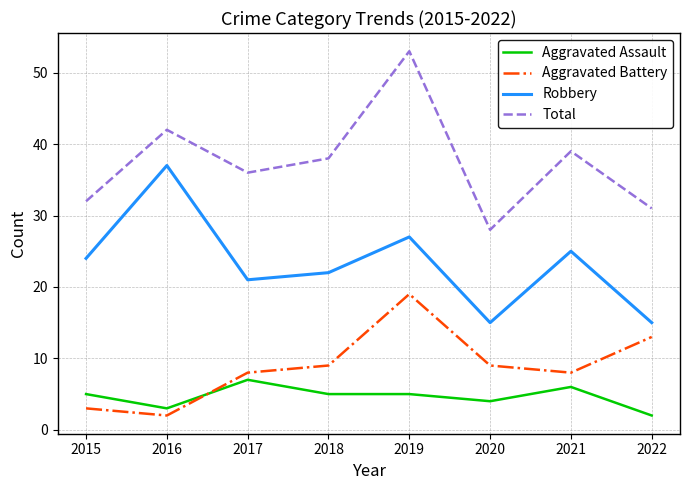

In Robbery, how many points are lower than both neighbors (excluding endpoints)?

2